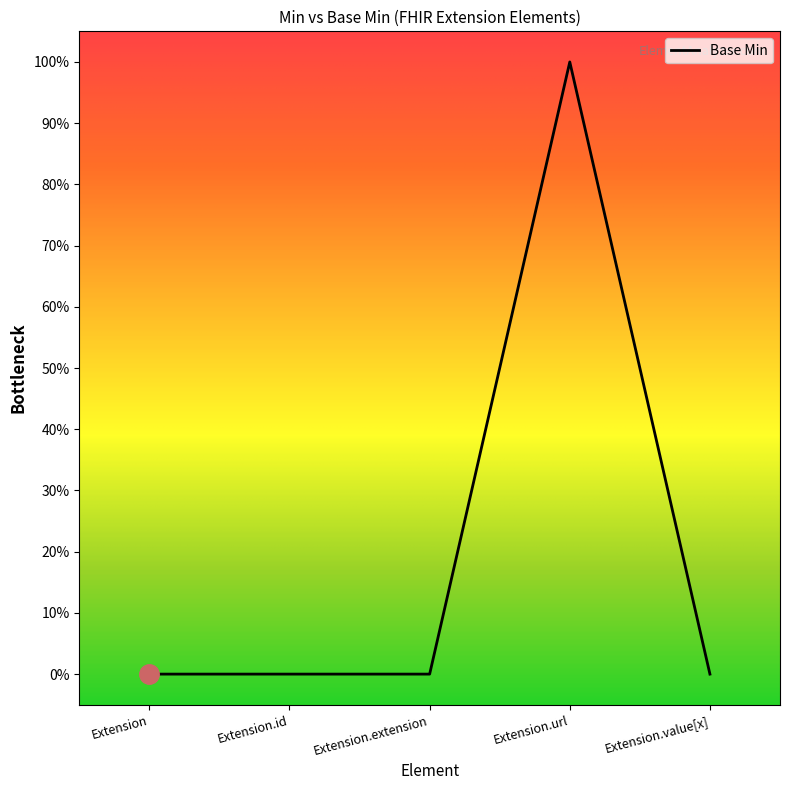

Reading left to right, extract all data points from this chart.

Extension=0	Extension.id=0	Extension.extension=0	Extension.url=1	Extension.value[x]=0